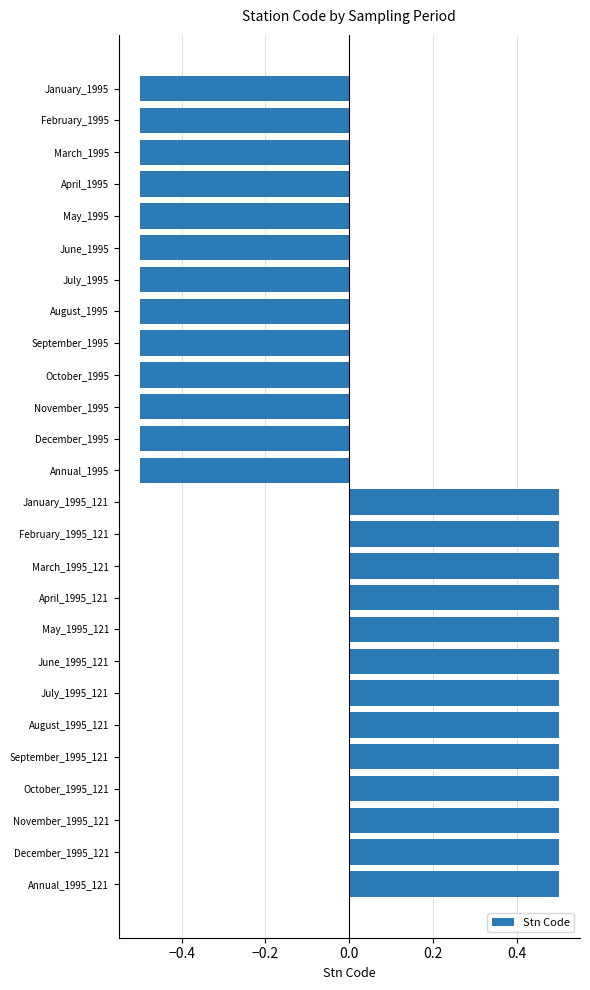

Reading top to bottom, what are all the values shown in this chart?

January_1995=-0.5	February_1995=-0.5	March_1995=-0.5	April_1995=-0.5	May_1995=-0.5	June_1995=-0.5	July_1995=-0.5	August_1995=-0.5	September_1995=-0.5	October_1995=-0.5	November_1995=-0.5	December_1995=-0.5	Annual_1995=-0.5	January_1995_121=0.5	February_1995_121=0.5	March_1995_121=0.5	April_1995_121=0.5	May_1995_121=0.5	June_1995_121=0.5	July_1995_121=0.5	August_1995_121=0.5	September_1995_121=0.5	October_1995_121=0.5	November_1995_121=0.5	December_1995_121=0.5	Annual_1995_121=0.5